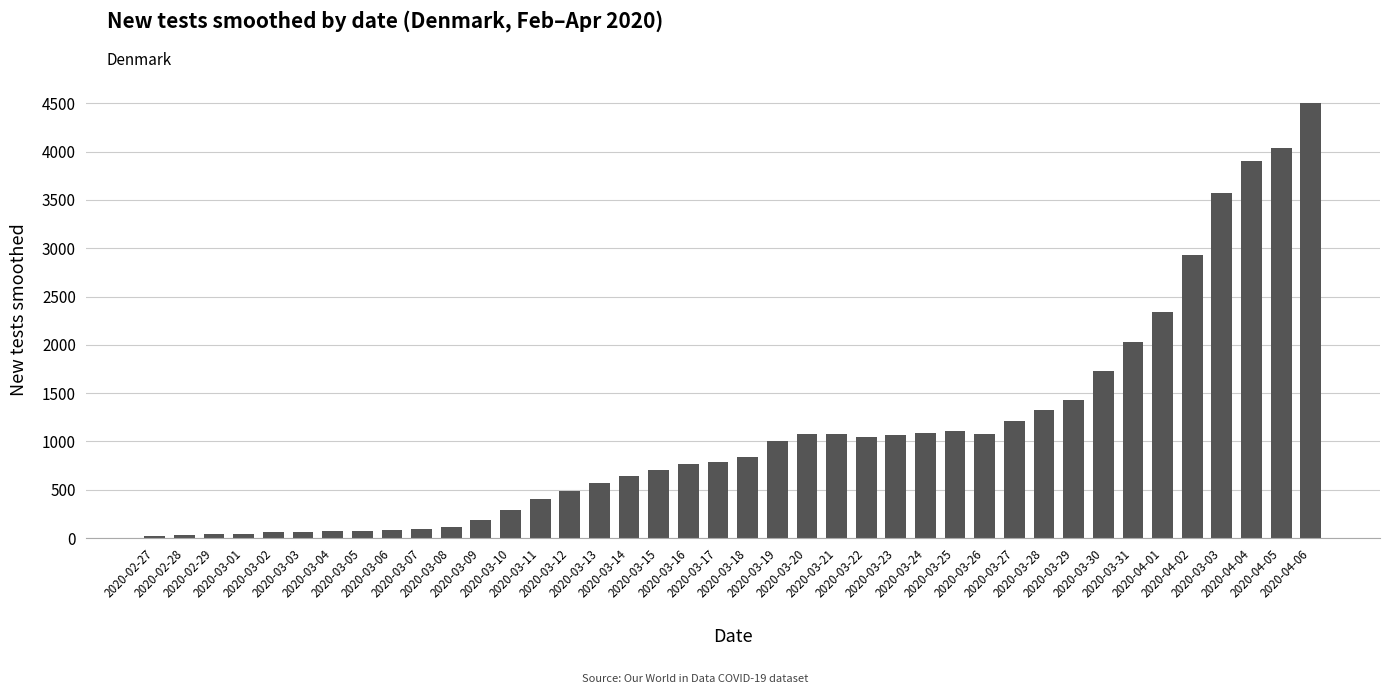

What is the value of the 39th bar from the left?

4032